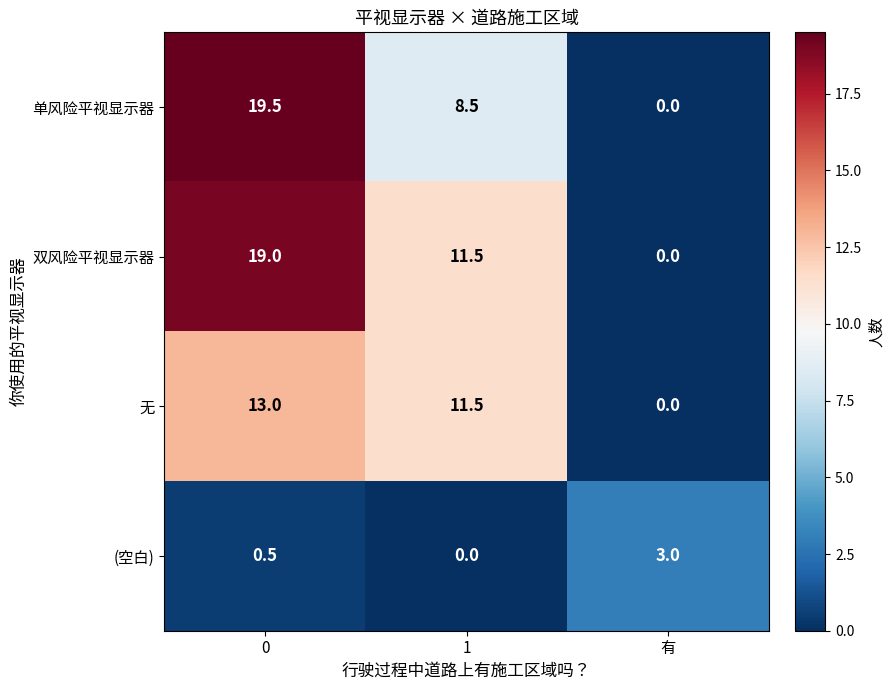

The value of 无 at 有 is -8.2. True or false?

False